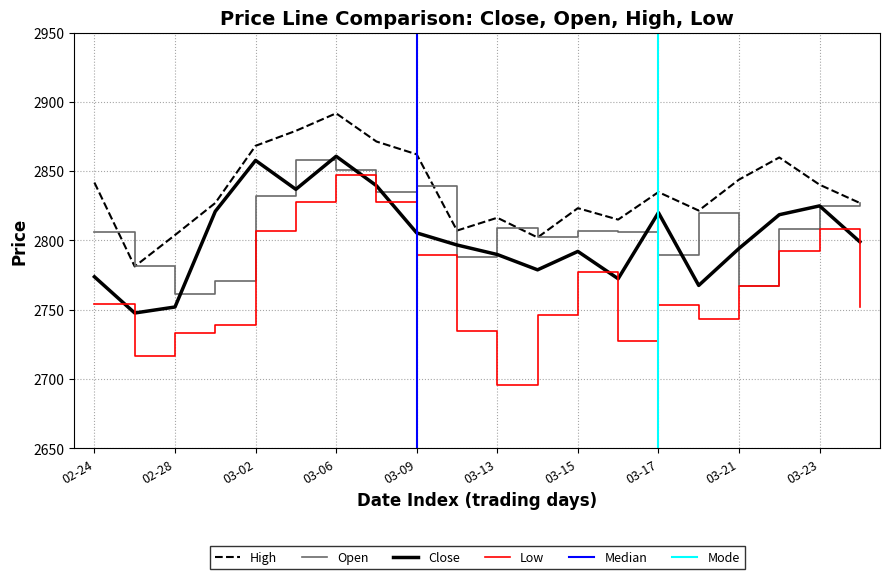

In Low, how many points are higher than both neighbors (excluding endpoints)?

4